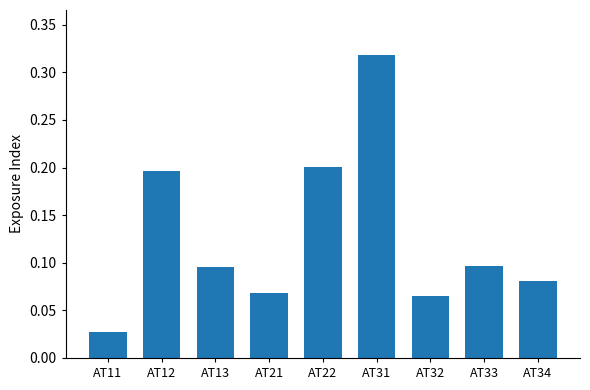

What is the change in value from AT21 to AT22?

+0.1